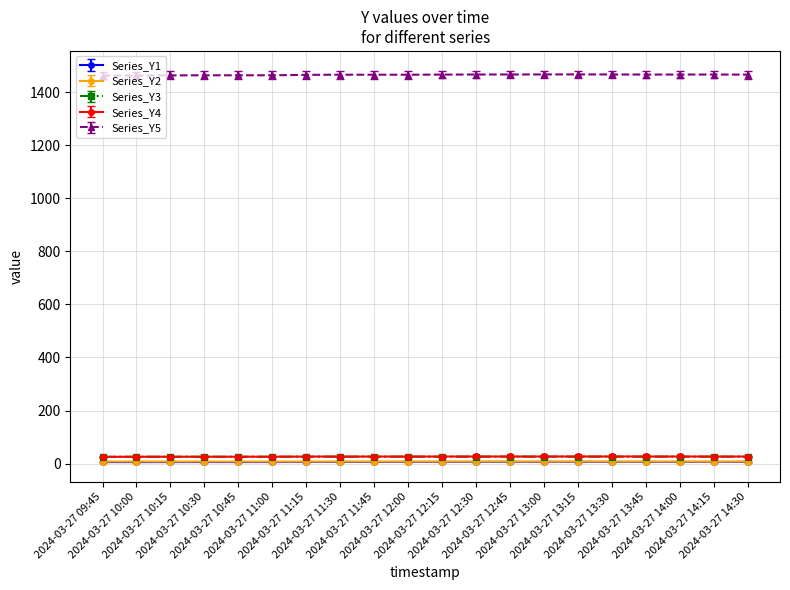

In Series_Y2, how many points are higher than both neighbors (excluding endpoints)?

6